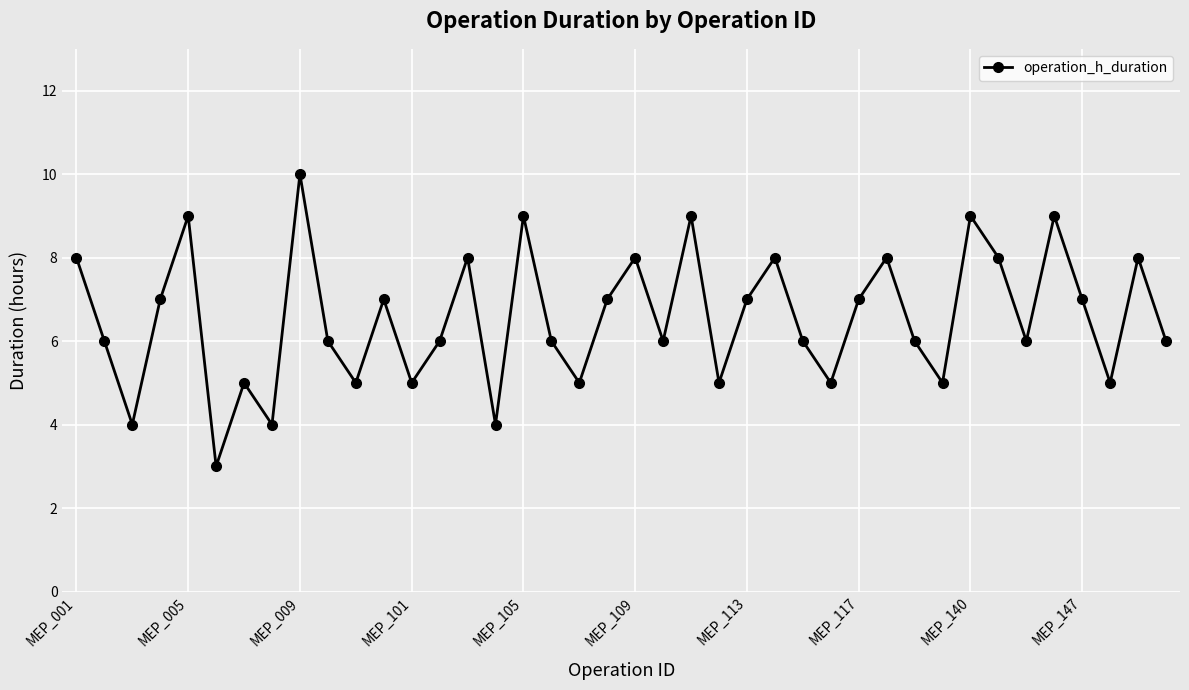

What is the value of the 30th point from the left?

8